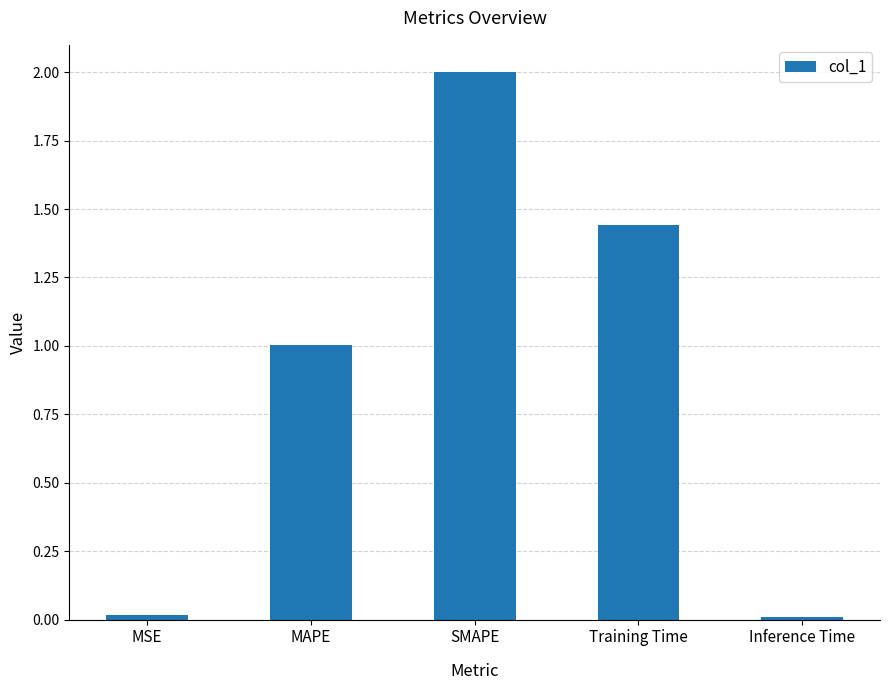

Which label corresponds to the largest value in the chart?

SMAPE